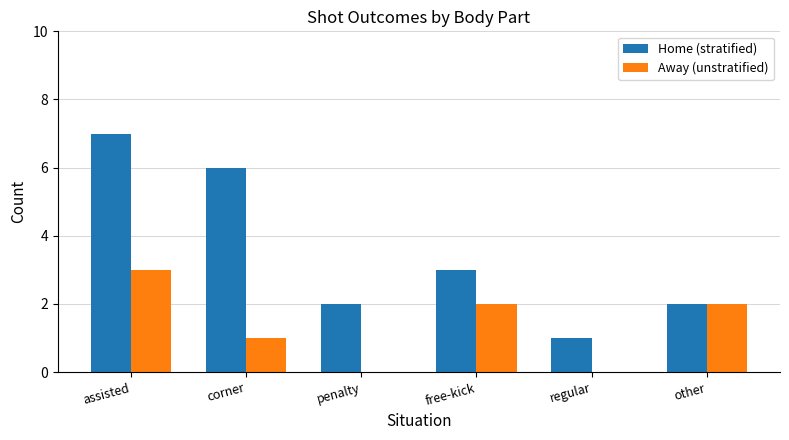

What is the sum of the Home (stratified) values at corner and assisted?

13